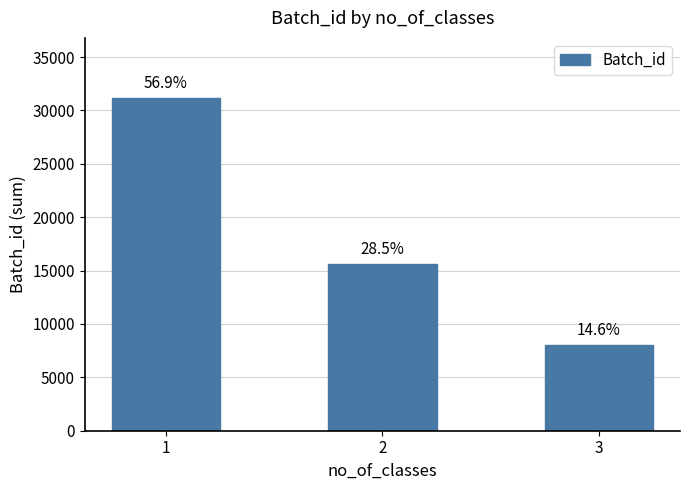

How many bars are there in total?

3